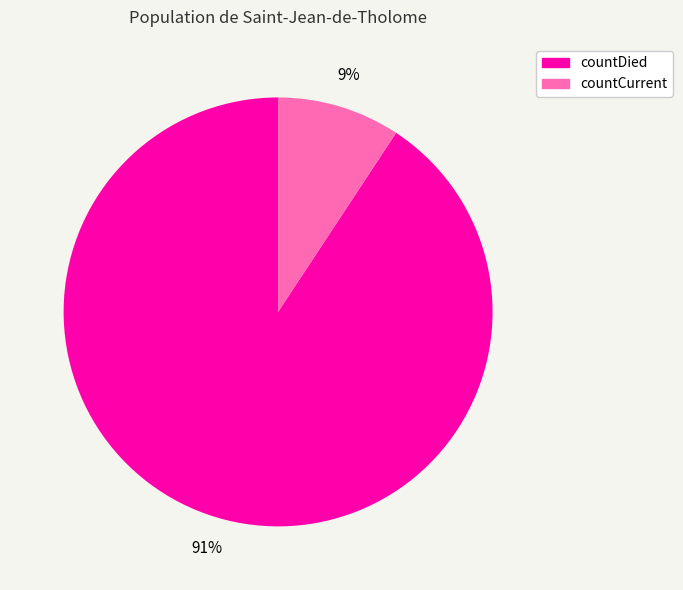

How many slices are in this pie chart?

2